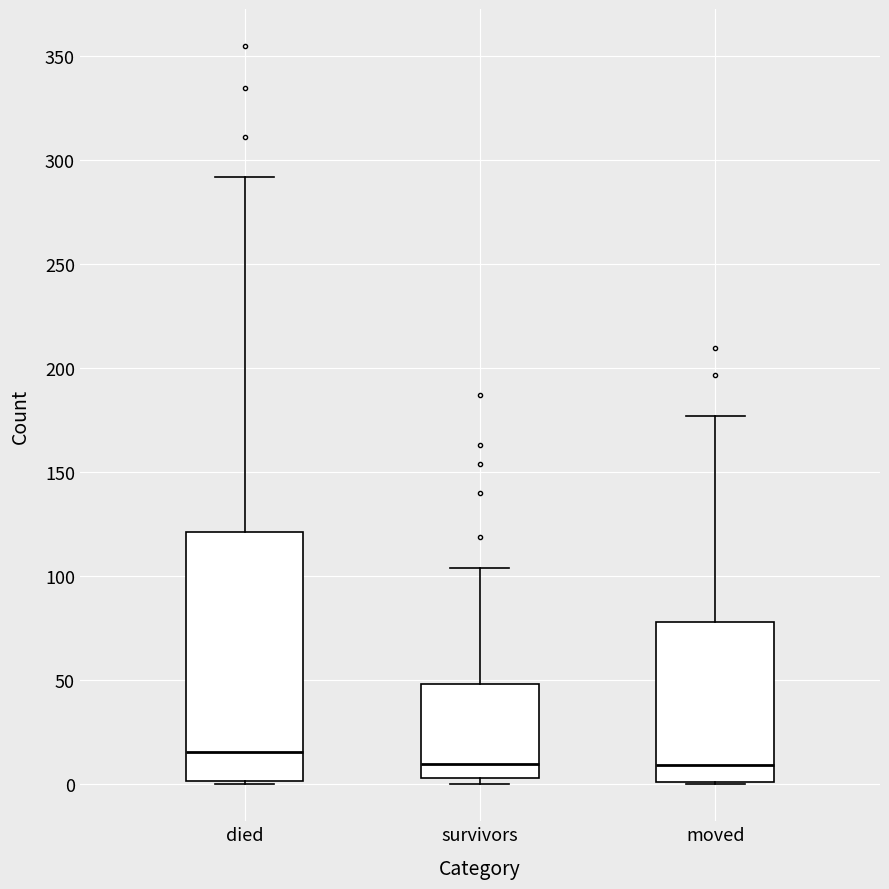

Where is the upper edge of the box for died on the y-axis? The values are not printed on the chart, so give them approximately, as read against the axis.

120